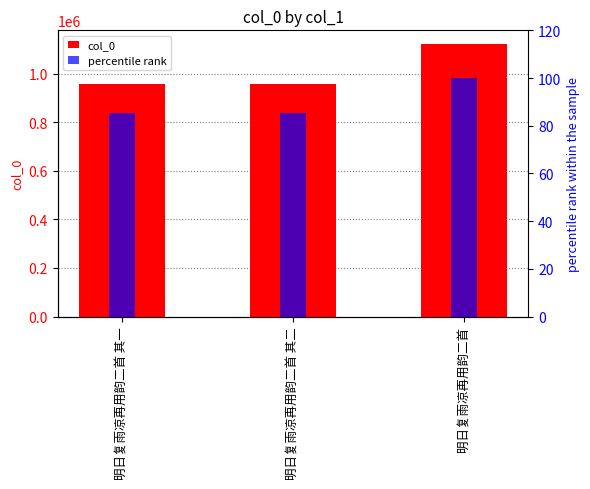

Reading left to right, what are all the values shown in this chart?

col_0: 955930.0	955929.0	1121690.0
percentile rank: 85.2	85.2	100.0